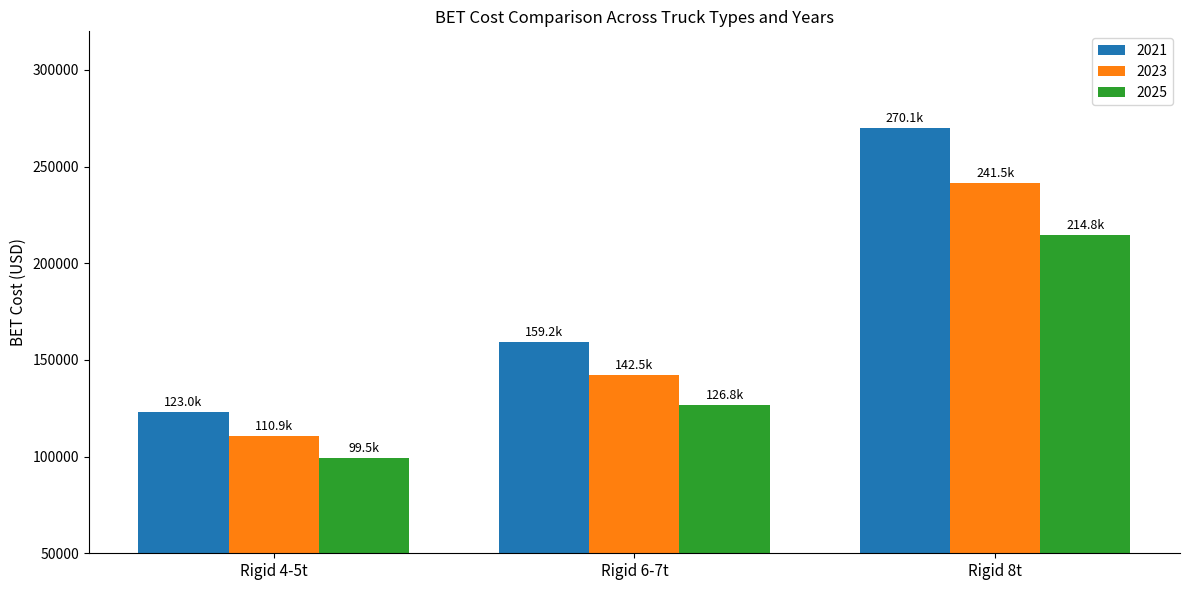

At which category is the sum across all series the highest?

Rigid 8t